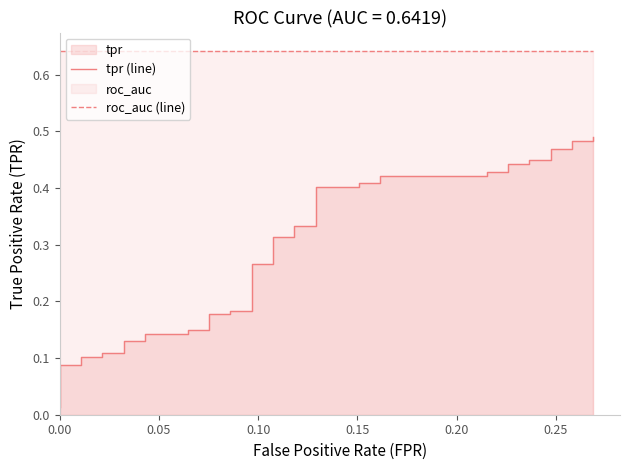

Which series has the widest spread of values?

tpr (line)